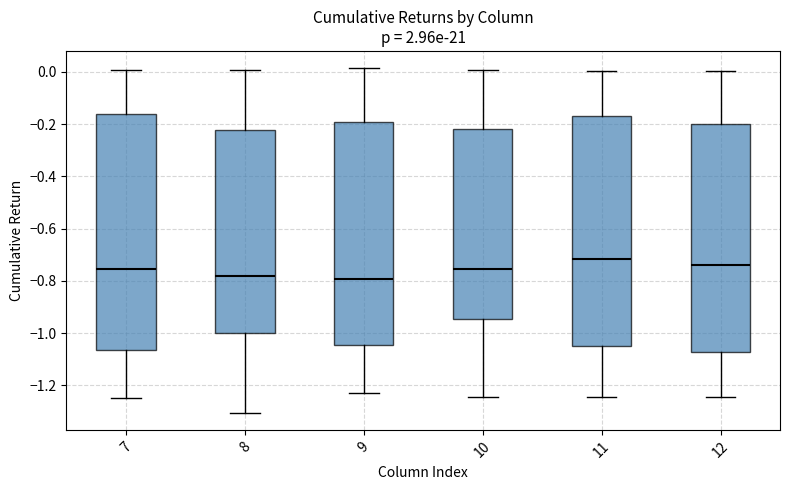

Where is the upper edge of the box at x = 7 on the y-axis? The values are not printed on the chart, so give them approximately, as read against the axis.

-0.16